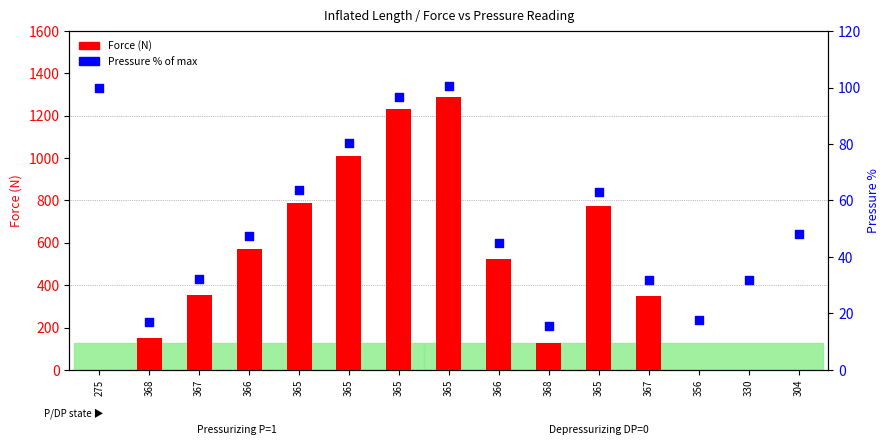

At how many categories does at least one series exceed 546?

6